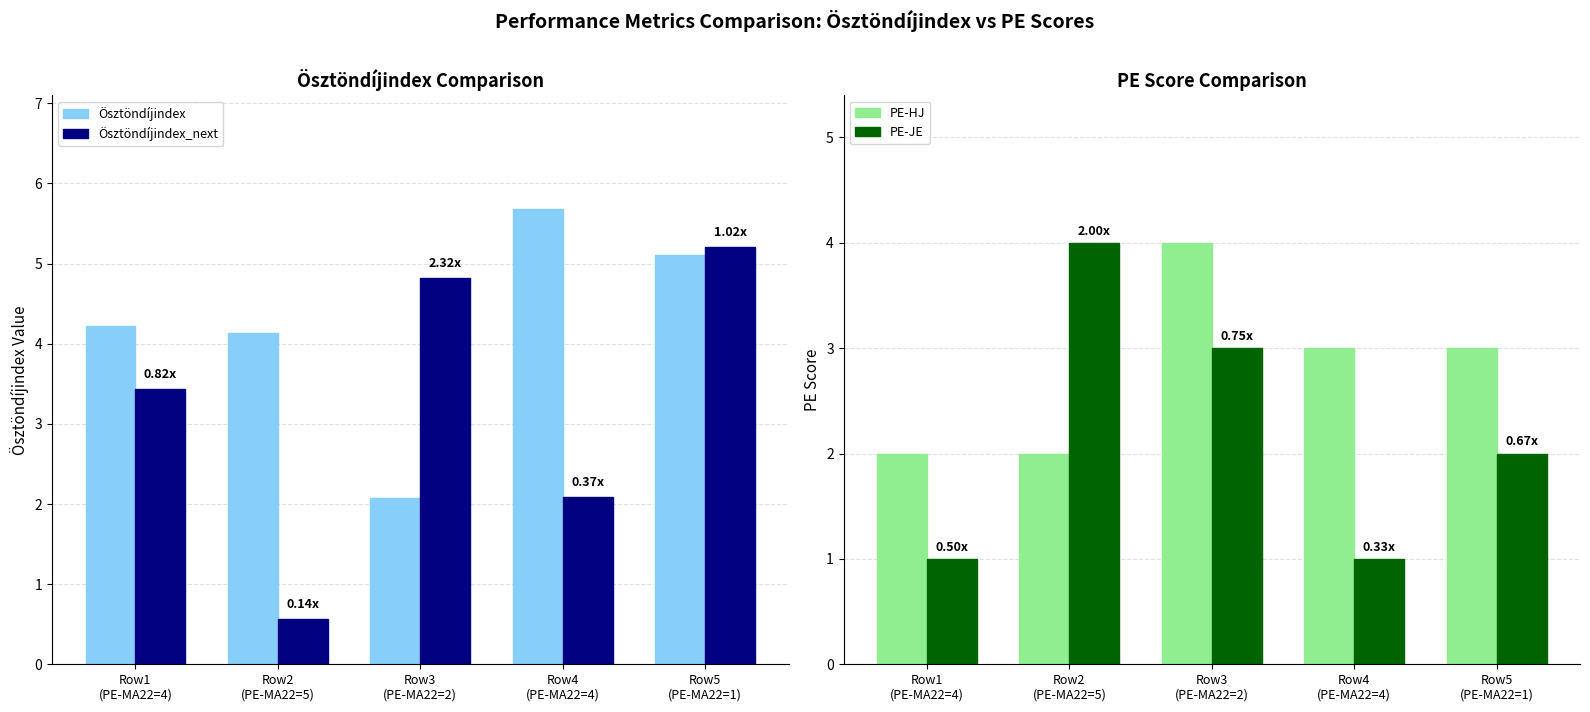

Where is PE-JE nearest to the value 2?

Row5
(PE-MA22=1)